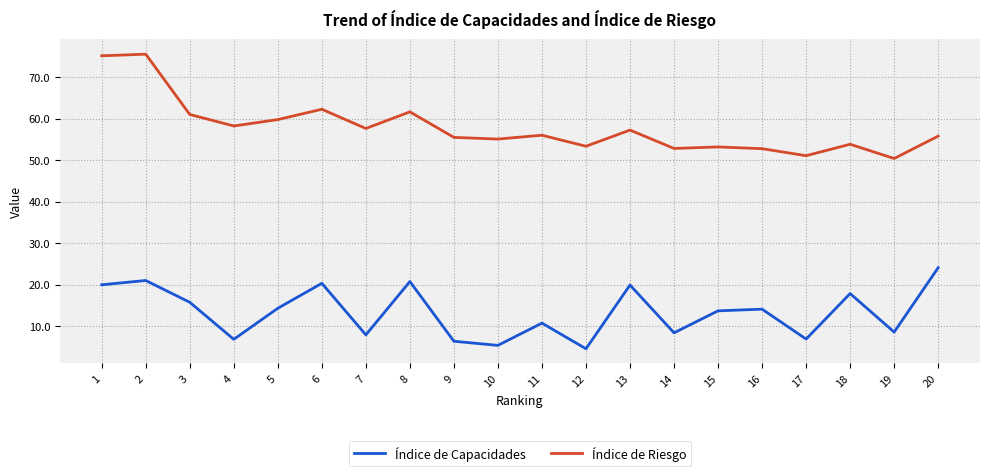

At how many categories does at least one series exceed 70?

2